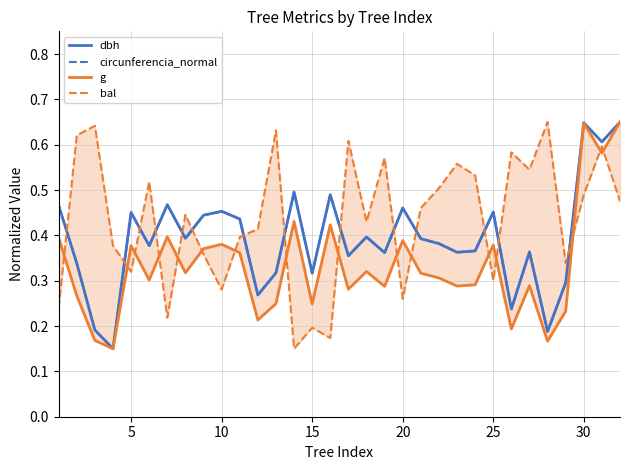

Which series has the largest total across all categories?

bal